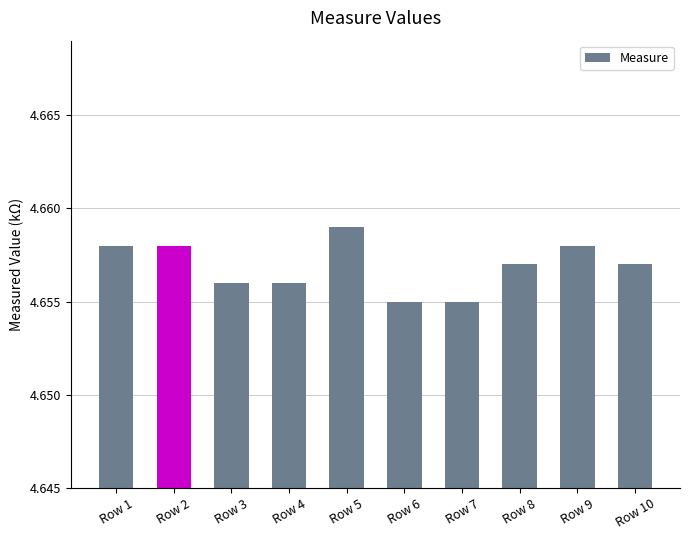

The chart shows a value of 6.1 at Row 8. True or false?

False